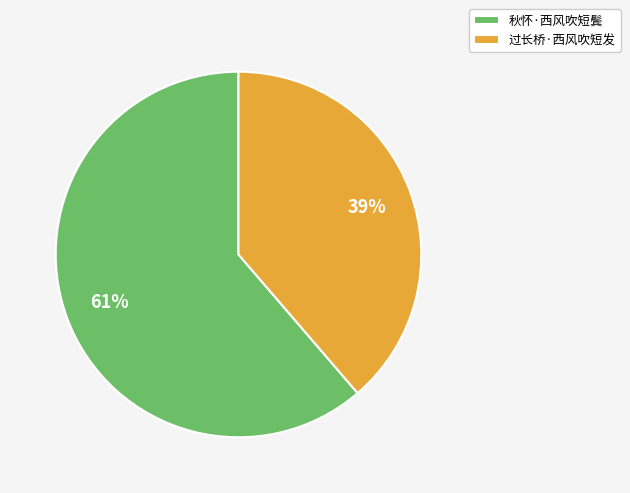

How many slices are in this pie chart?

2